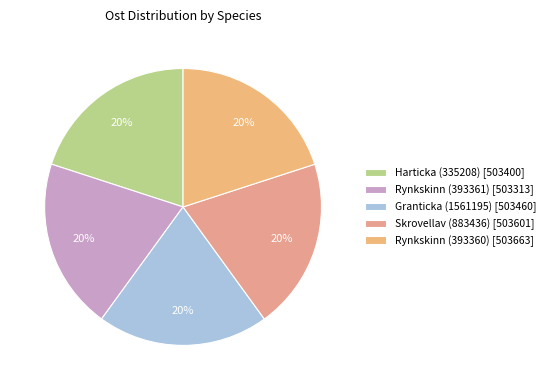

What is the largest slice in the pie chart?

Rynkskinn (393360)